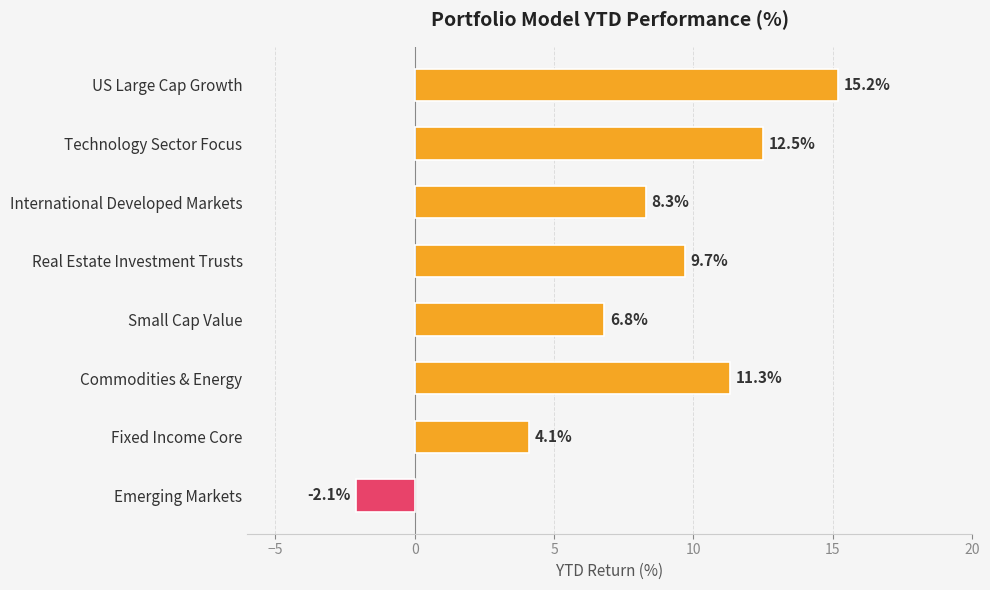

Reading bottom to top, list all the values displayed in this chart.

-2.1	4.1	11.3	6.8	9.7	8.3	12.5	15.2